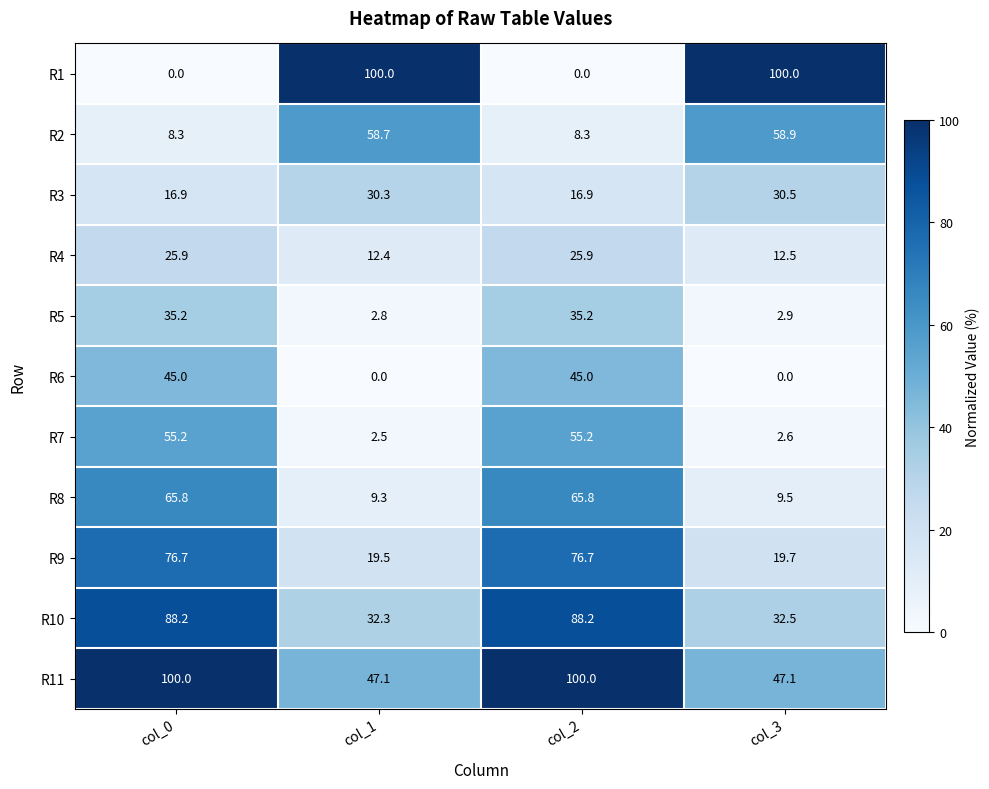

At which label does R7 first exceed 55?

col_0